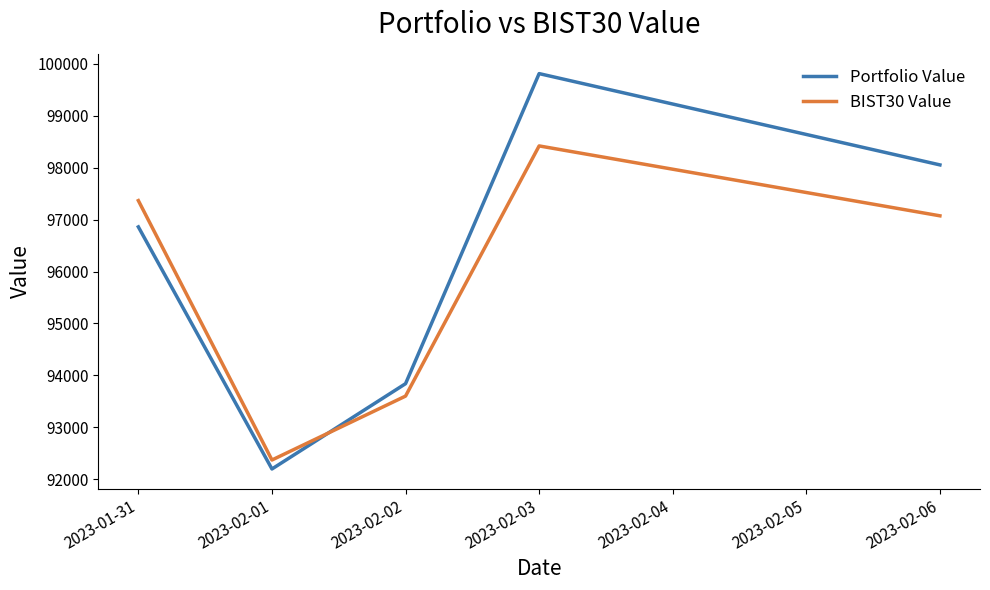

Where does the BIST30 Value series first go above 97072?

2023-01-31